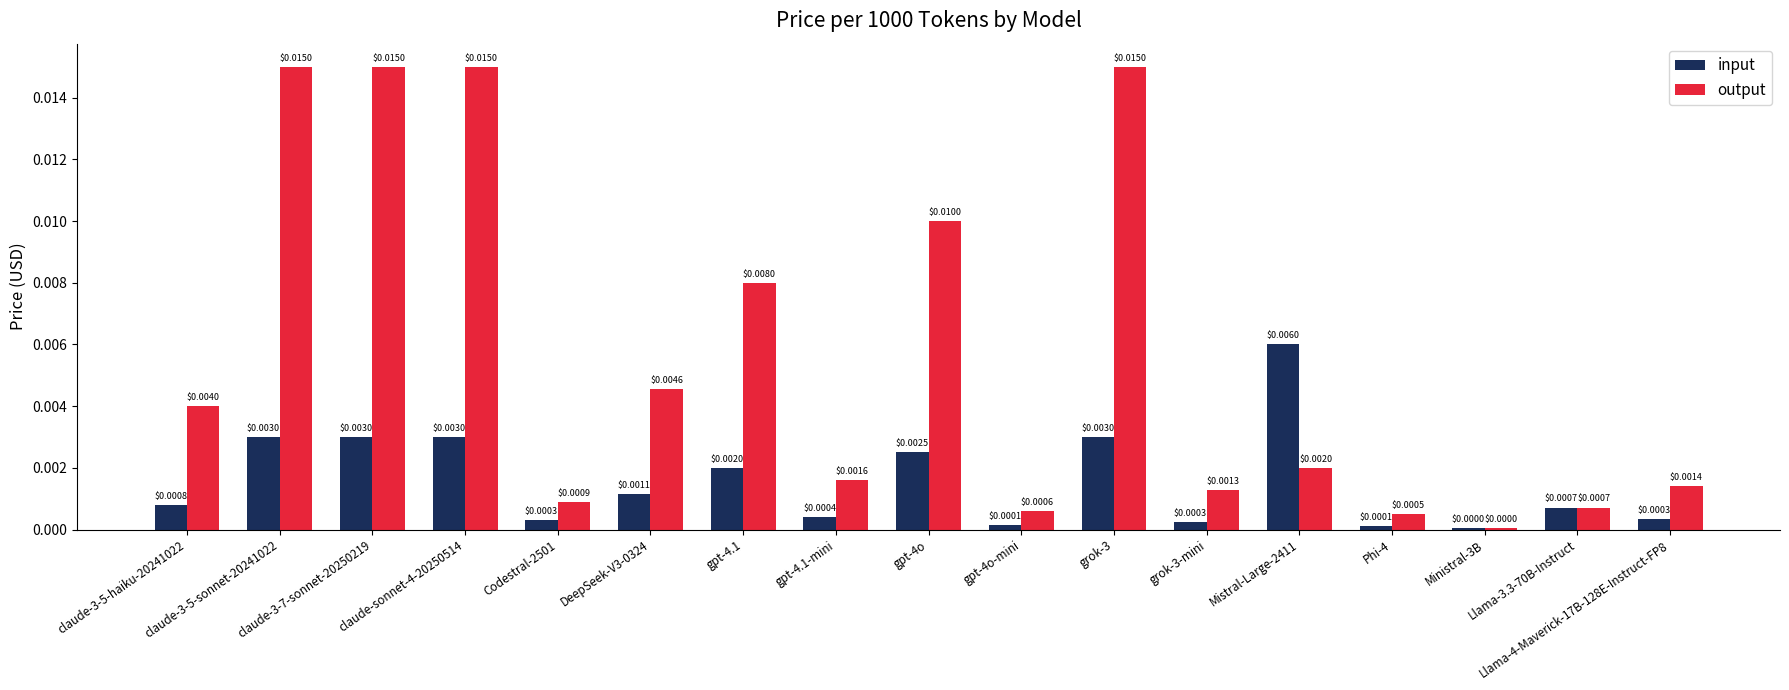

At which label is output closest to 0?

Ministral-3B